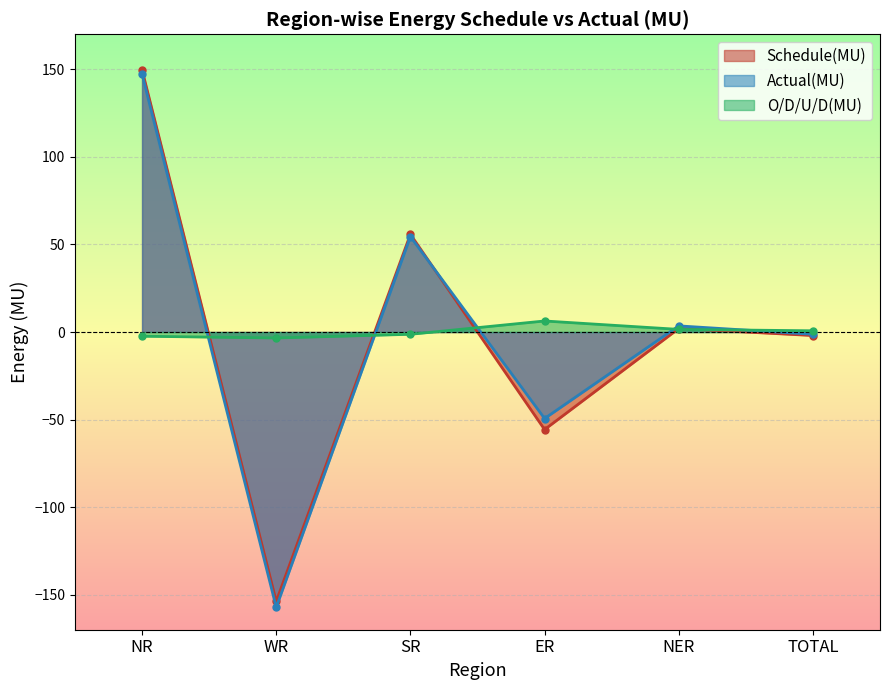

What is the label of the 4th point from the right?

SR